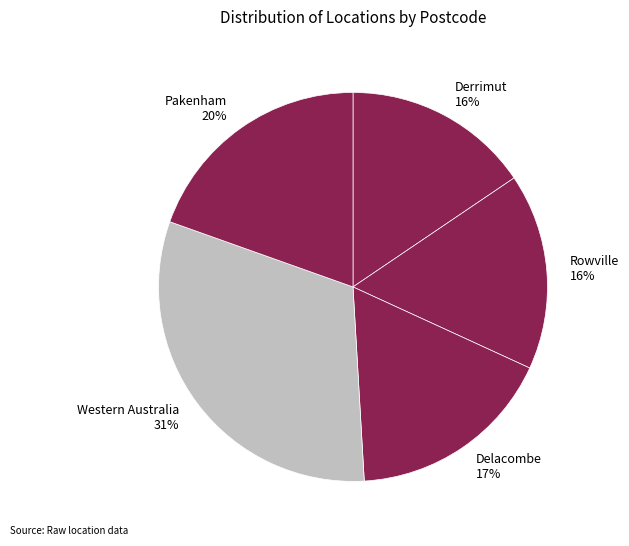

Between Derrimut and Delacombe, which is larger?

Delacombe